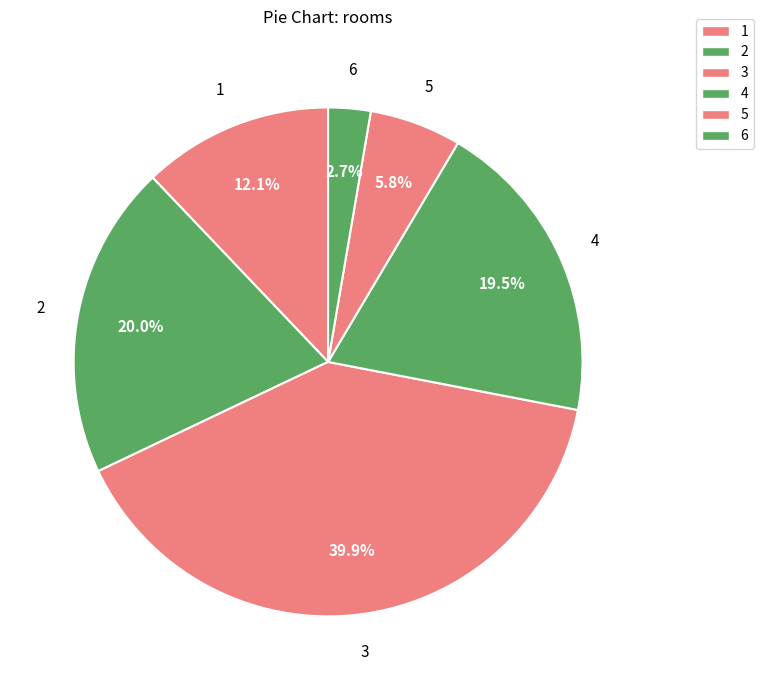

How many segments does this pie chart have?

6